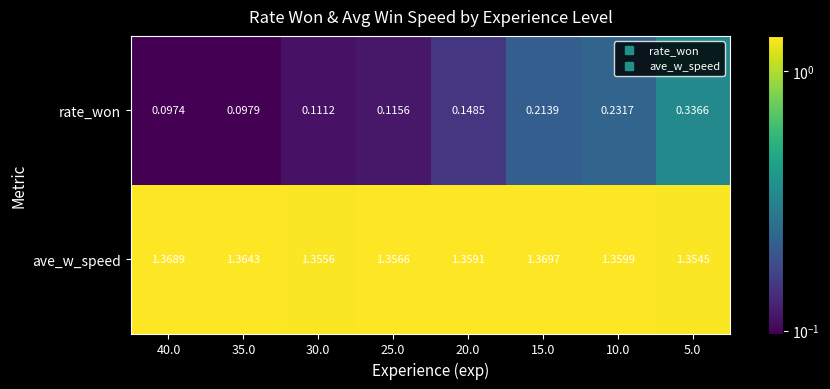

Rank the series by their average value, from highest to lowest.

ave_w_speed, rate_won